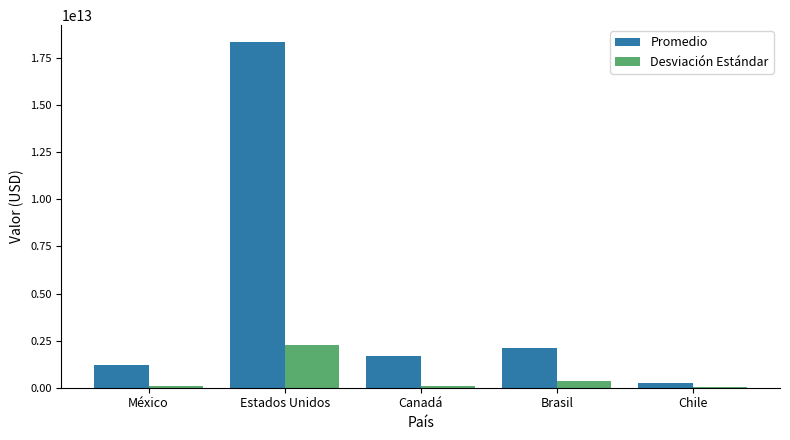

Between Estados Unidos and Brasil, which series saw the biggest shift?

Promedio